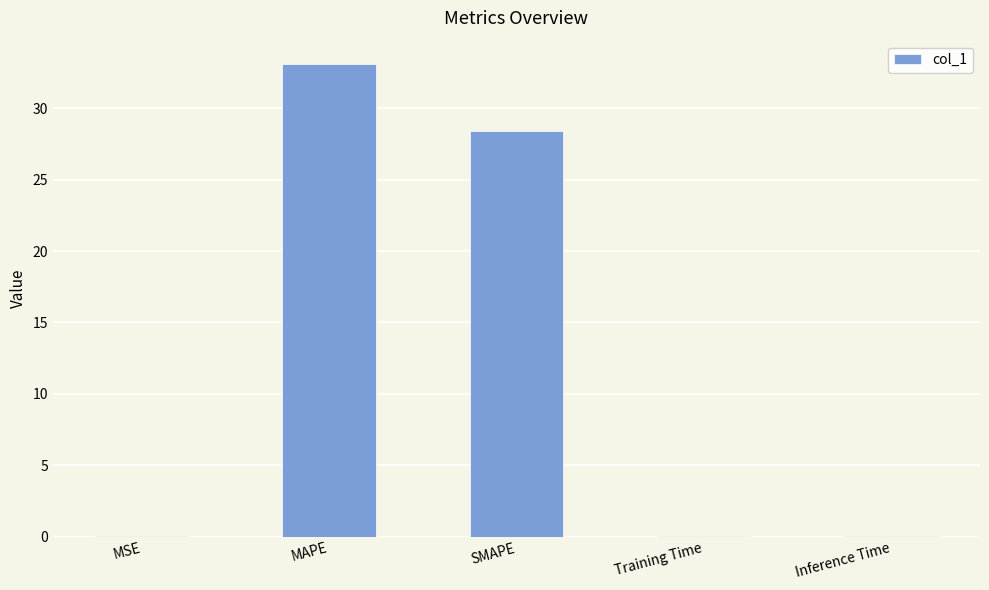

Which has a higher value, Training Time or SMAPE?

SMAPE